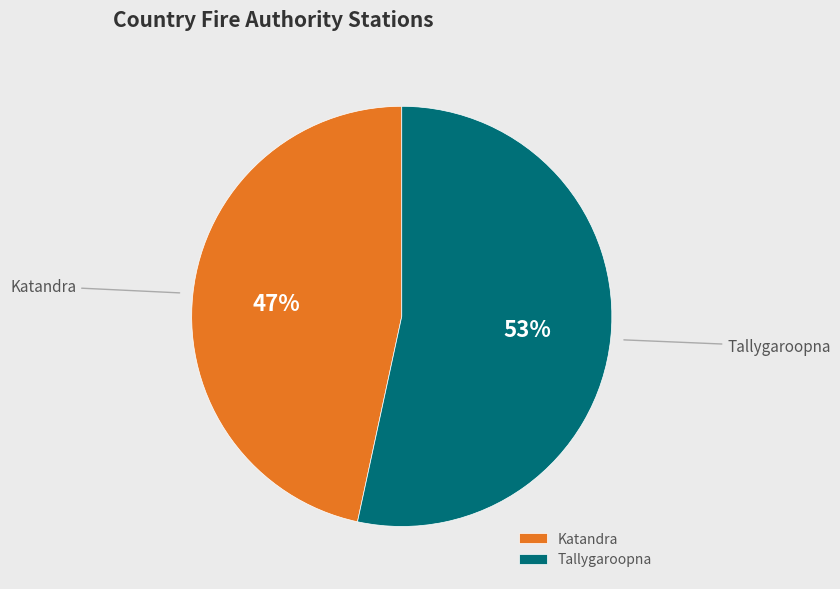

Which slice is the largest?

Tallygaroopna